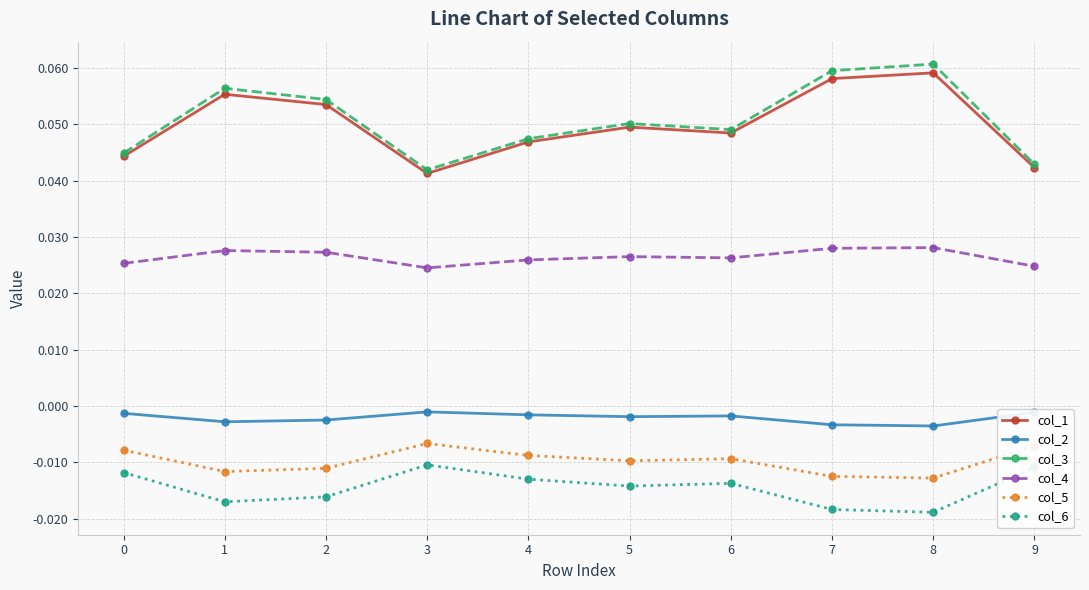

True or false: col_4 and col_5 intersect in this chart.

False